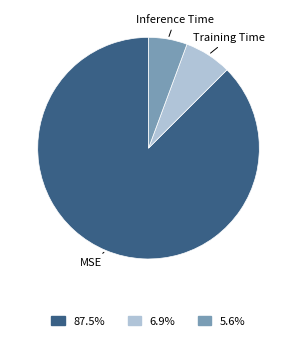

Is there any slice that represents more than half of the pie?

Yes